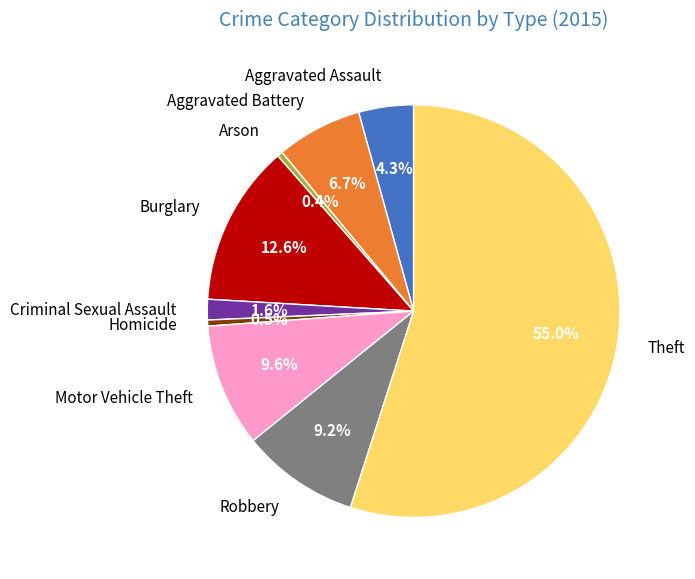

To the nearest percent, what portion does Motor Vehicle Theft represent?

10%